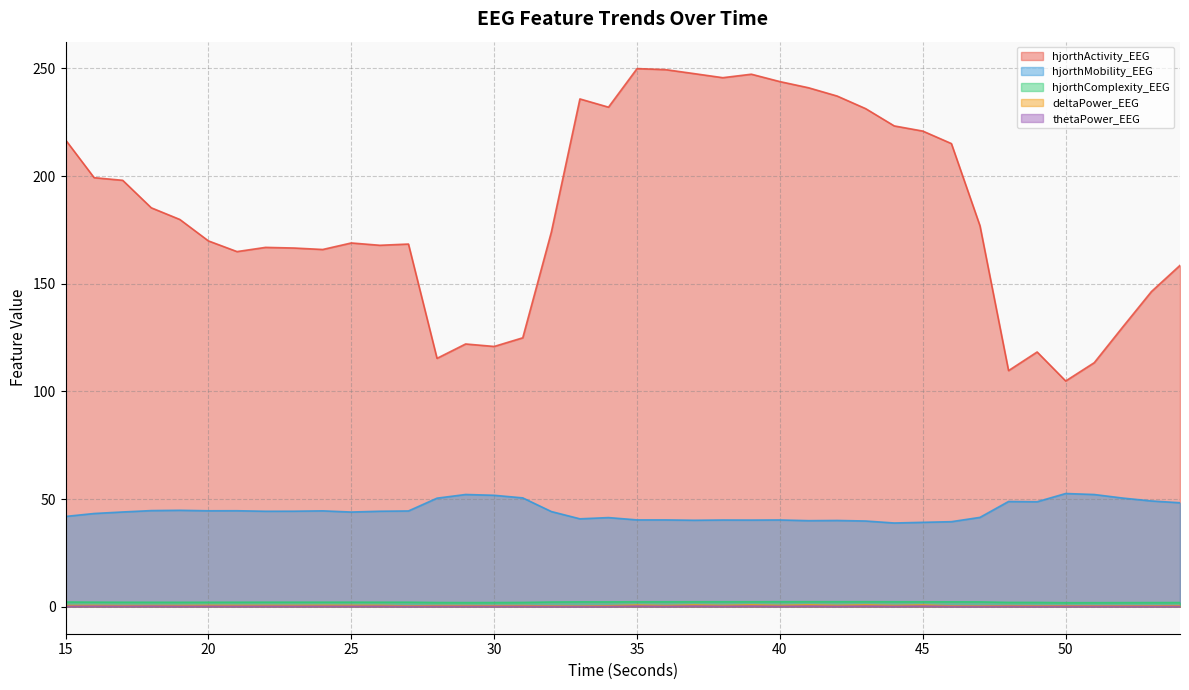

What is the value of the hjorthComplexity_EEG point at the 4th from the left?

2.1